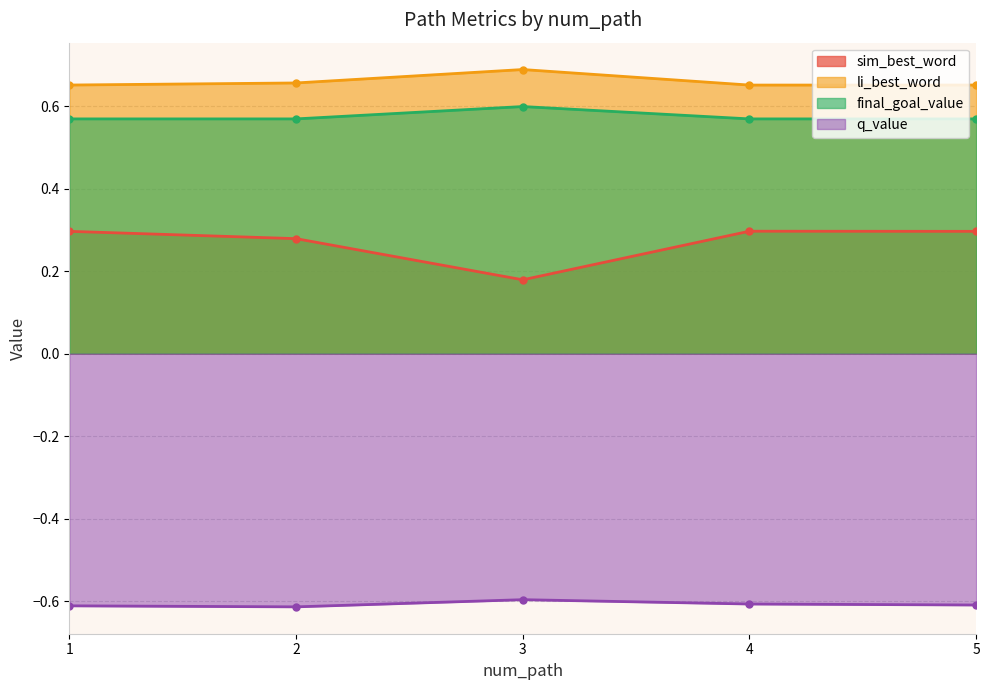

Where is final_goal_value nearest to the value 0?

1